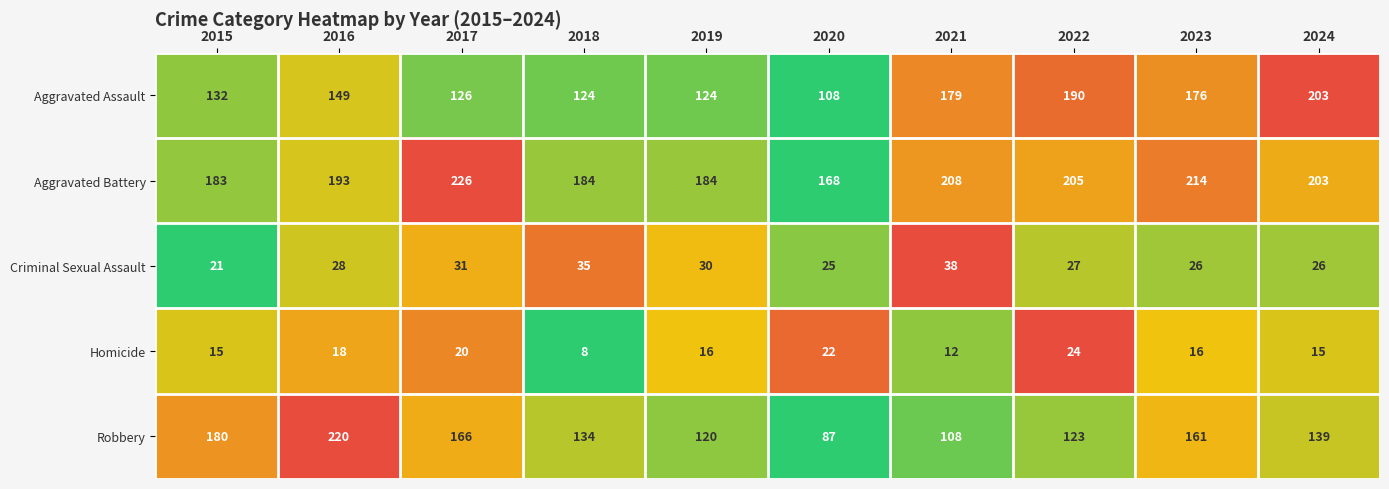

List the series in order of their peak value, highest first.

Aggravated Battery, Robbery, Aggravated Assault, Criminal Sexual Assault, Homicide